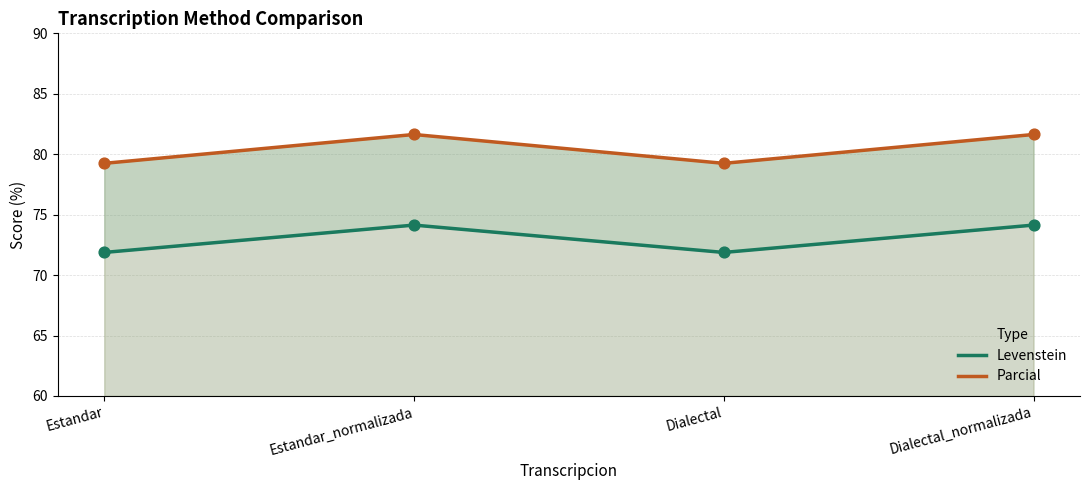

Which series has the largest total across all categories?

Parcial